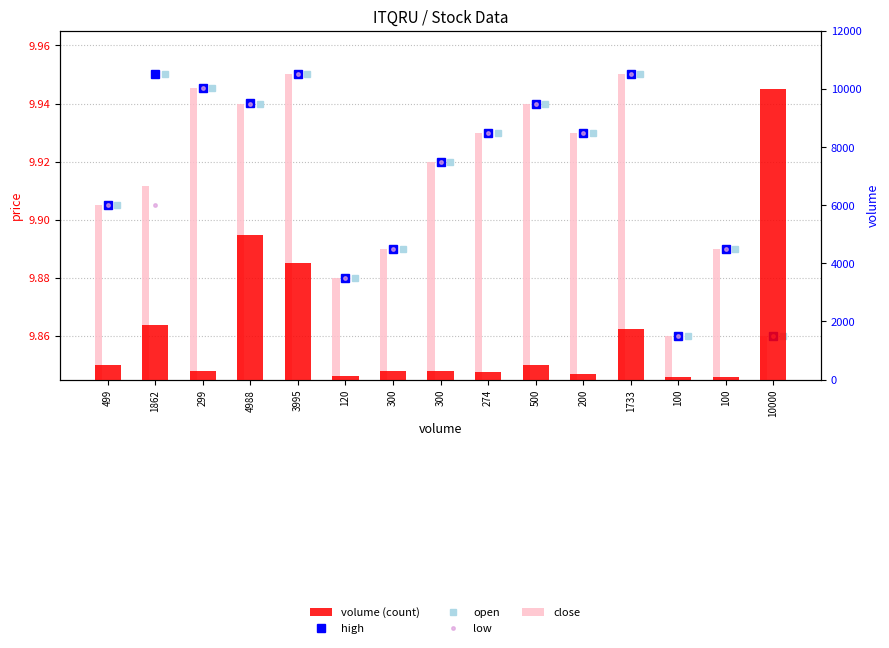

At which category is the sum across all series the highest?

10000